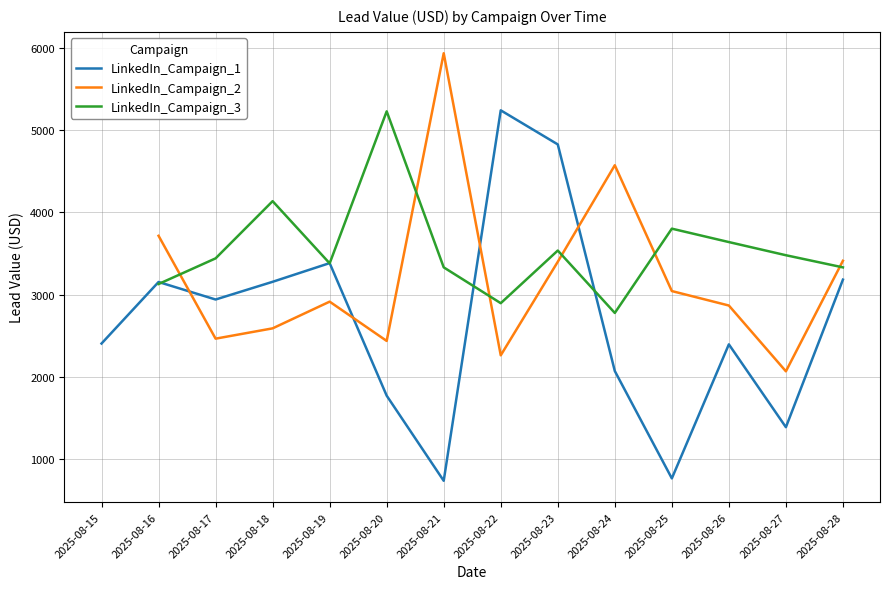

The value of LinkedIn_Campaign_1 at 2025-08-26 is 2394.4. True or false?

True